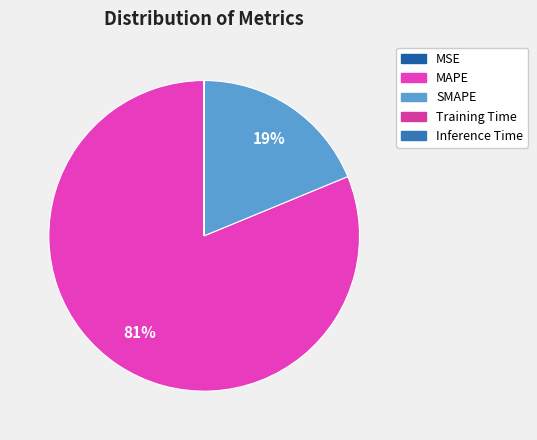

Which category accounts for the majority?

MAPE